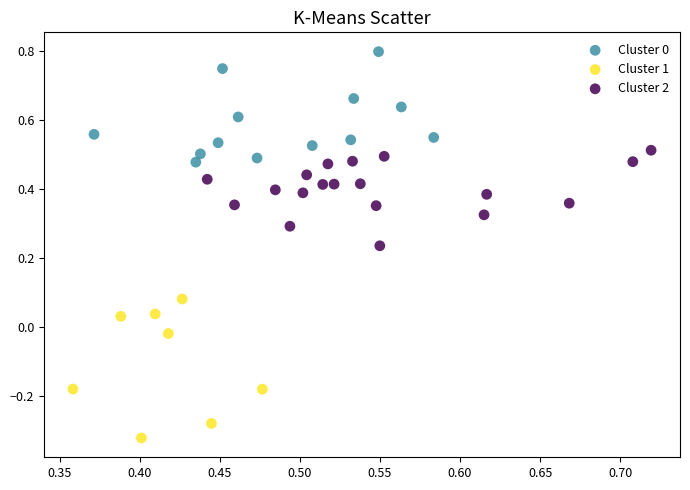

Which series contains the lowest Y value?

Cluster 1